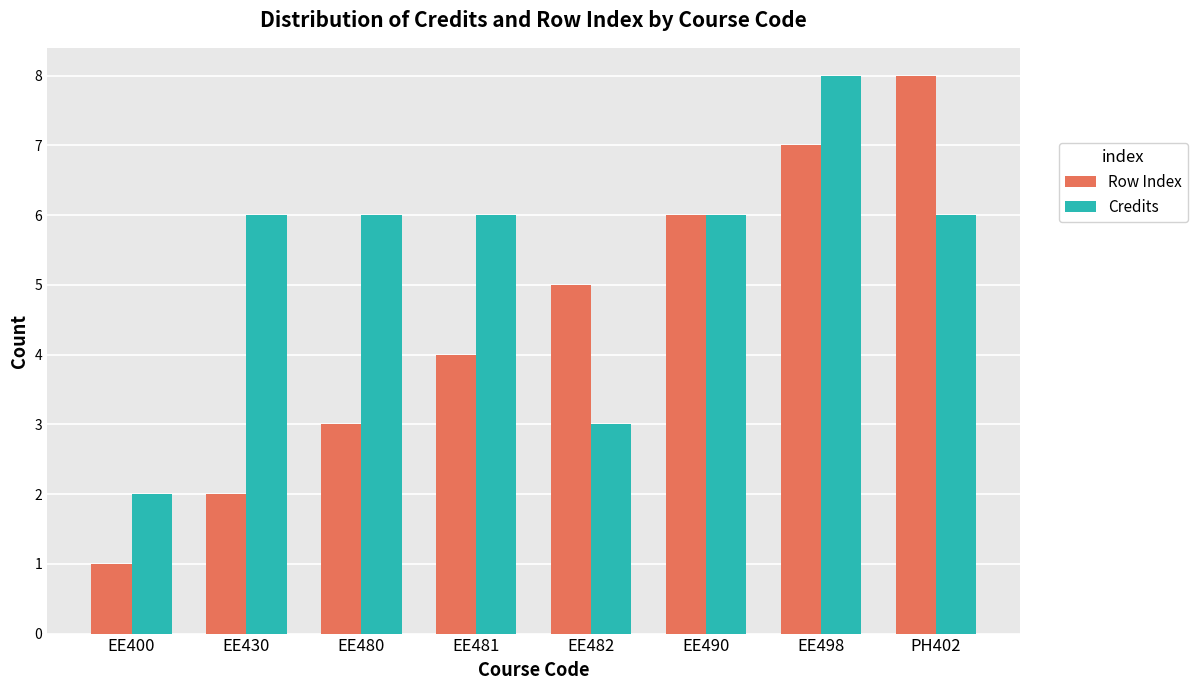

At which label does Credits reach its peak?

EE498